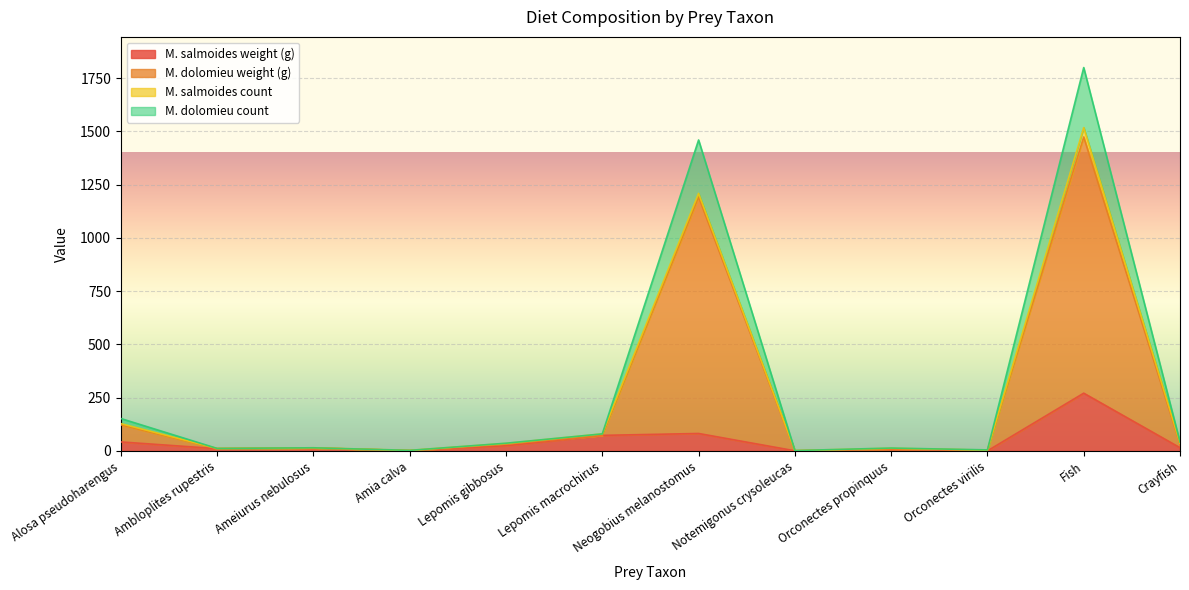

Which series has the largest range (max minus min)?

M. dolomieu weight (g)